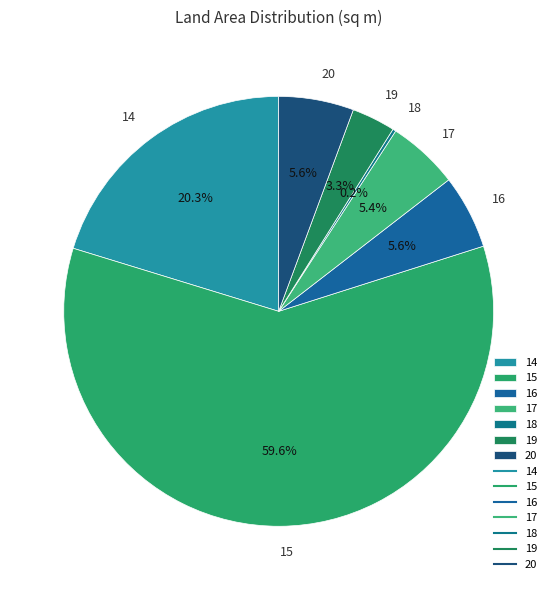

What portion of the pie excludes 15?

40.4%